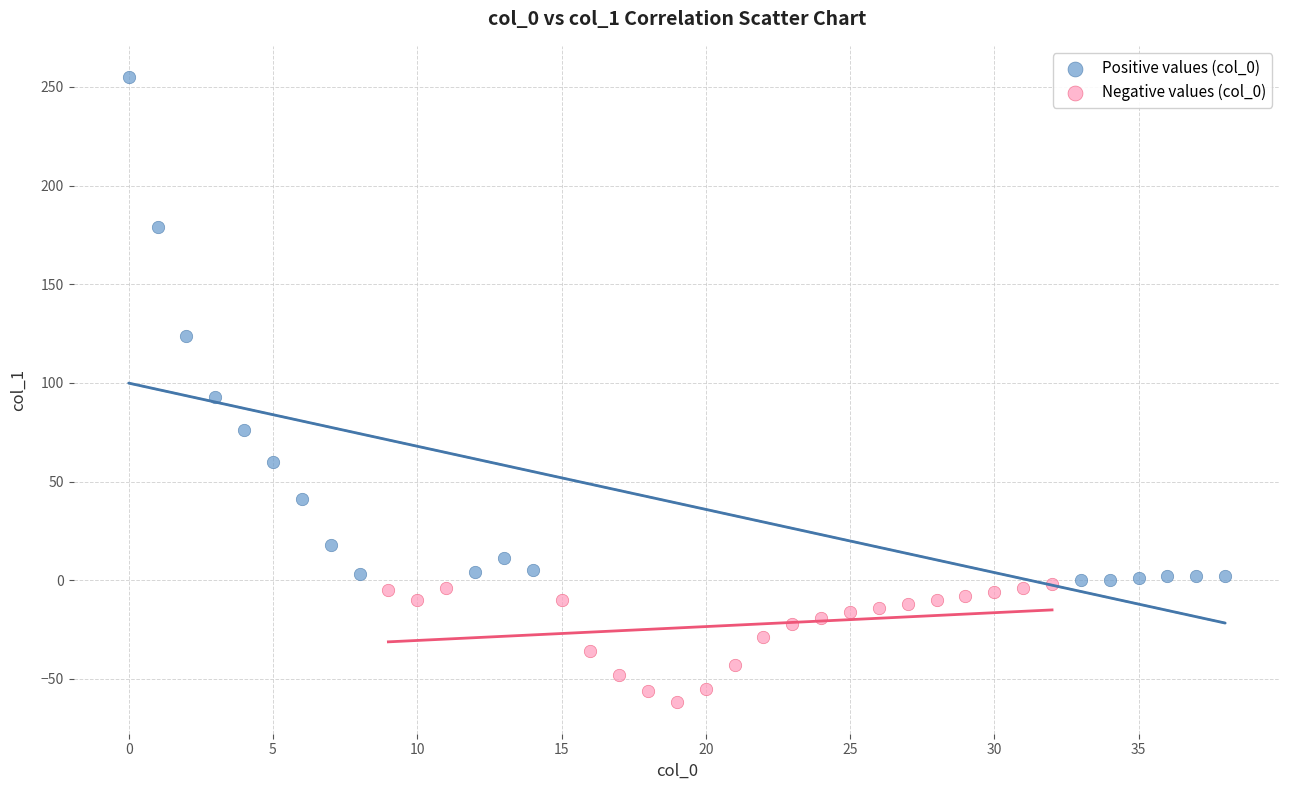

What are all the series names shown in the legend?

Positive values (col_0), Negative values (col_0)